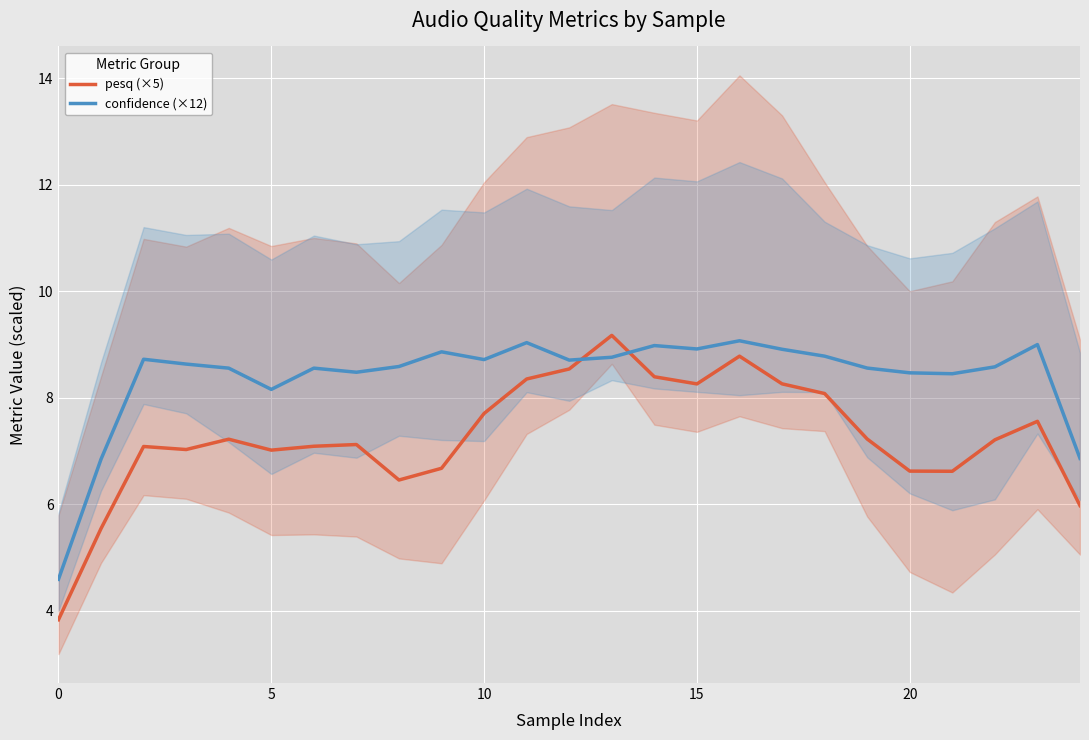

List the series in order of their overall mean, highest first.

confidence (×12), pesq (×5)